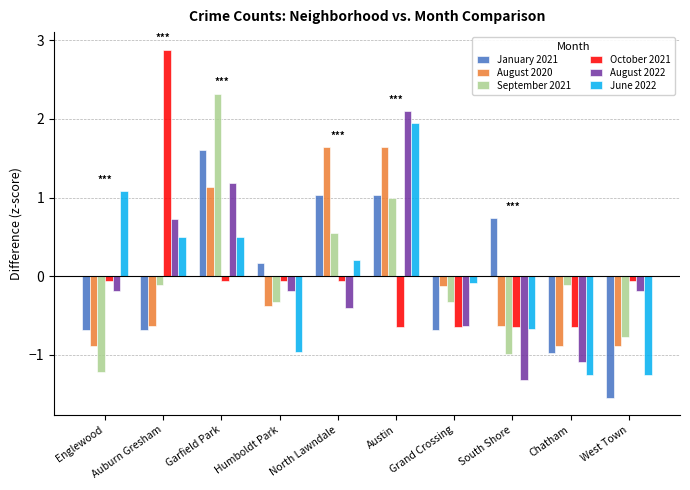

What is the approximate value of October 2021 at South Shore?

-0.6